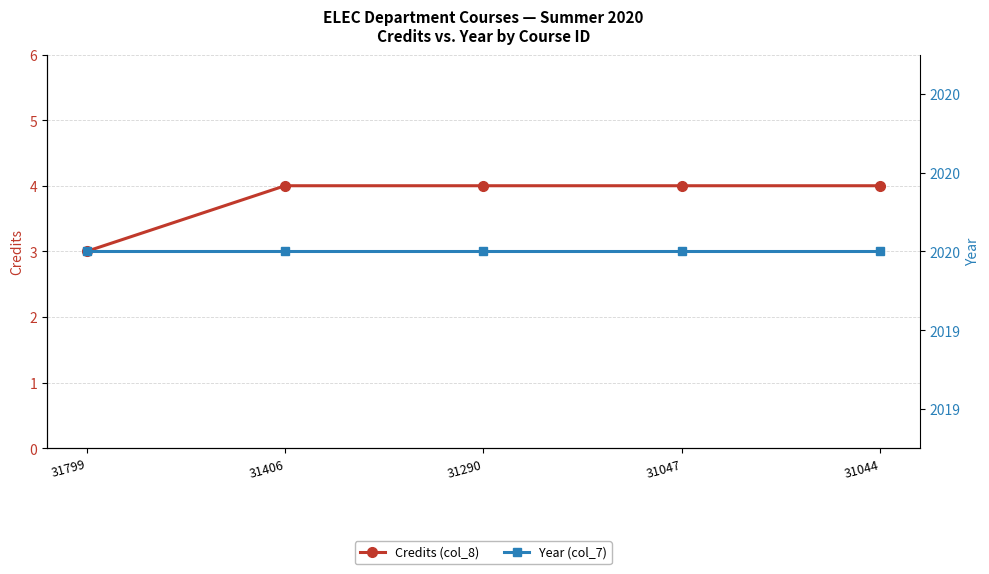

True or false: Year (col_7) has more than 1 points higher than both neighbors.

False